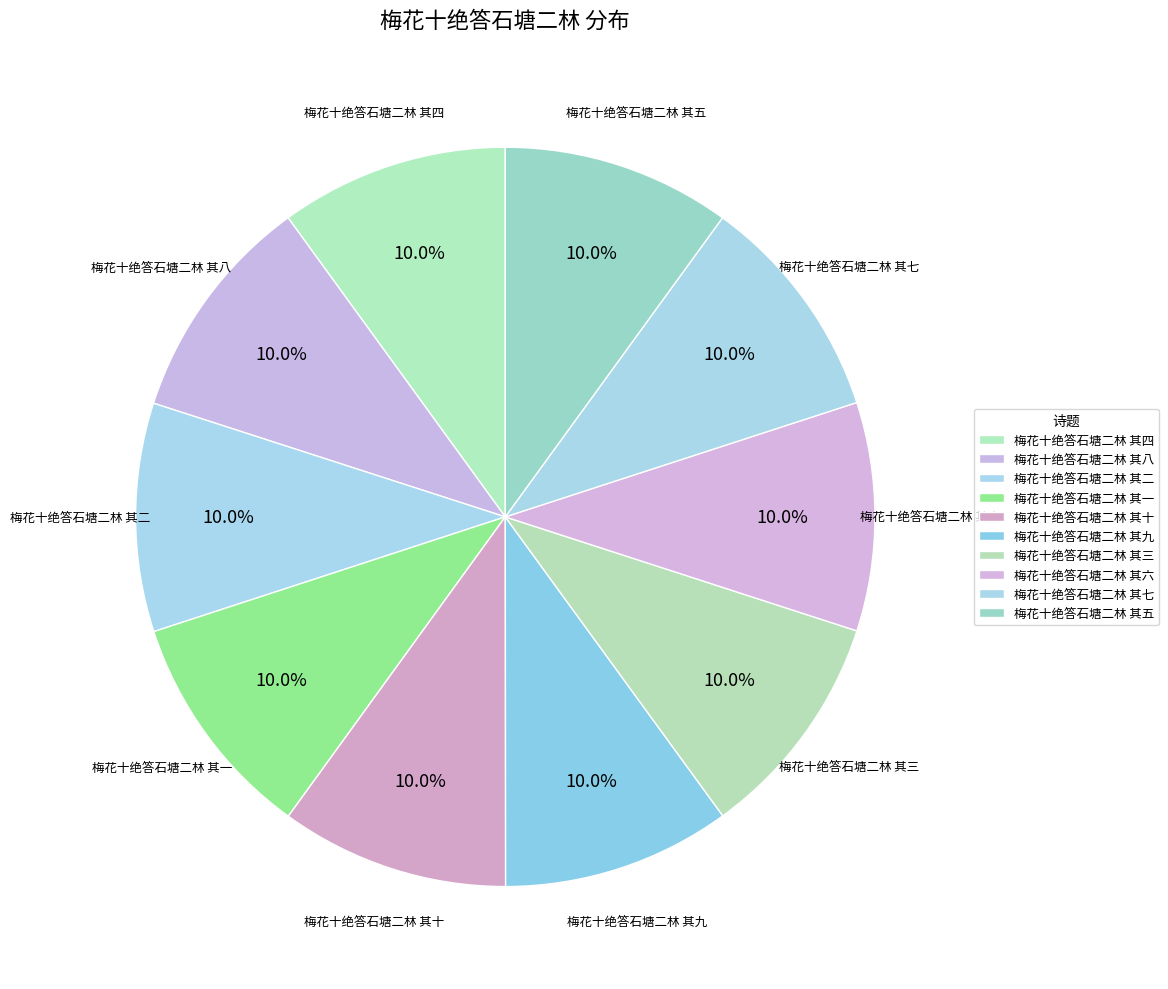

To the nearest percent, what portion does 梅花十绝答石塘二林 其四 represent?

10%